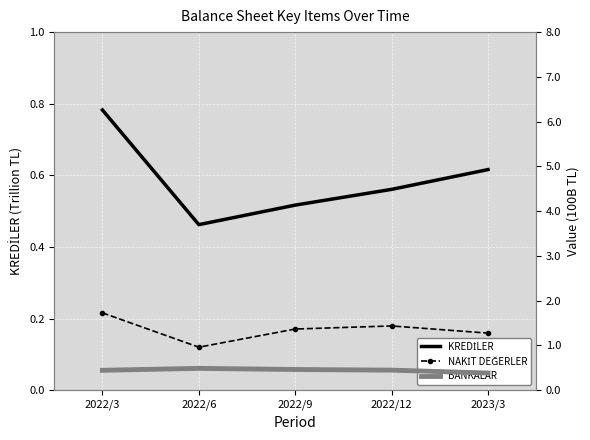

Which series has the largest range (max minus min)?

NAKİT DEĞERLER